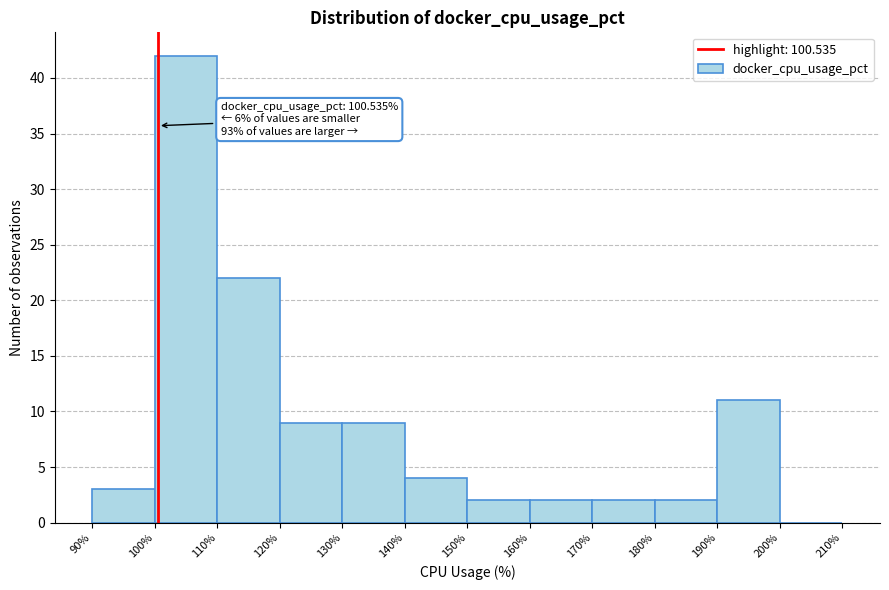

Which range on the x-axis has the tallest bar?

100% to 110%